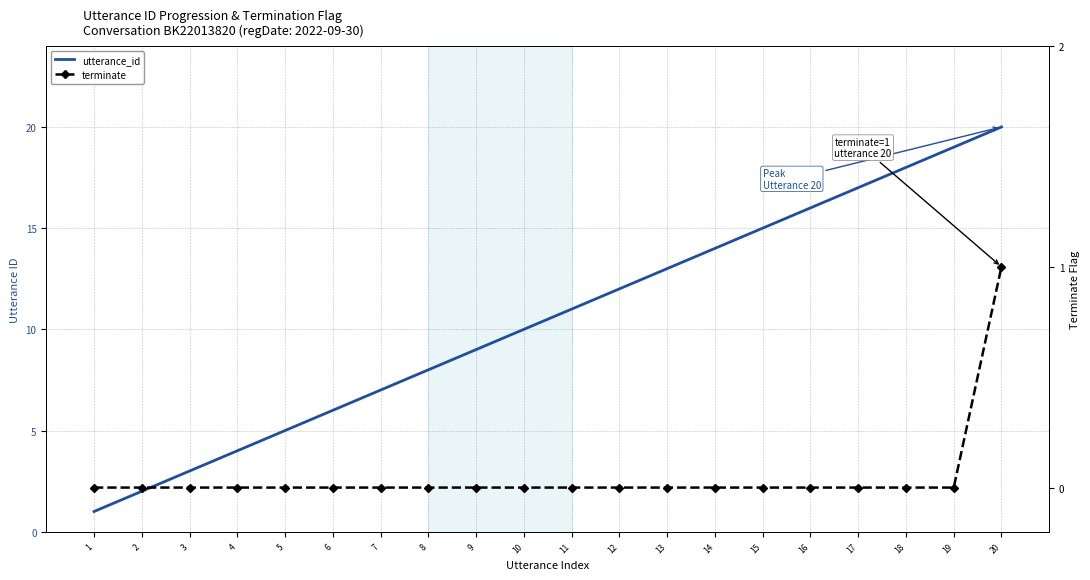

What is the value of the utterance_id point at the 2nd from the left?

2